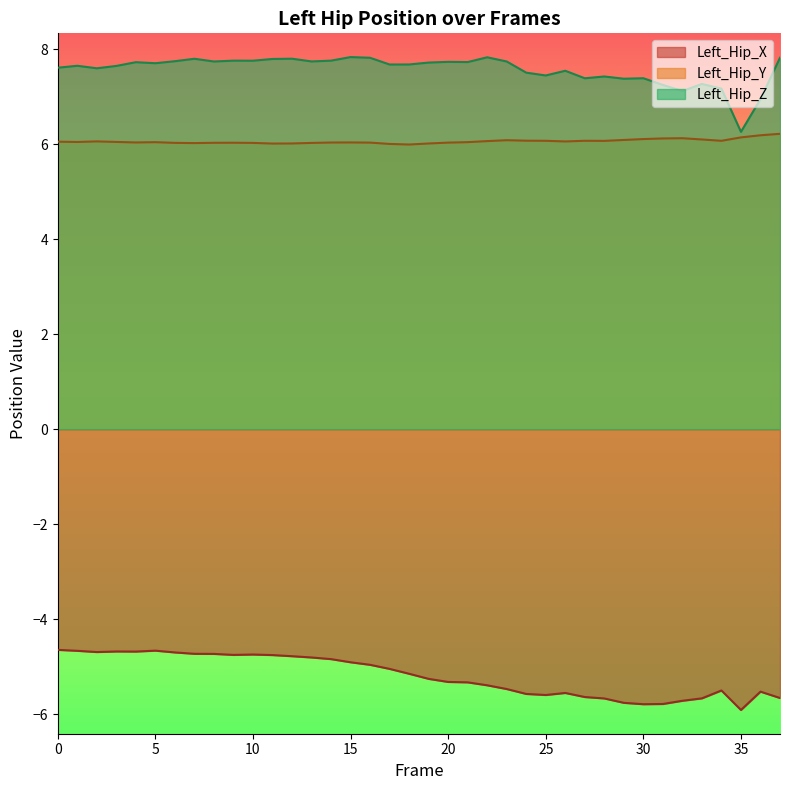

The value of Left_Hip_X at 14 is -7.8. True or false?

False